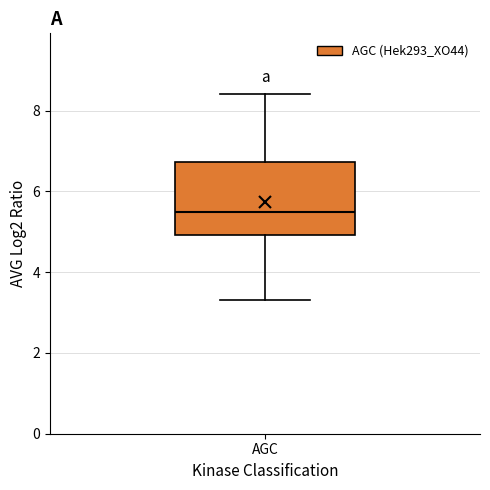

Transcribe this box plot: give where the median line is, the range the box spans, and where the two whiskers end, as read against the y-axis. The values are not printed on the chart, so give them approximately, as read against the axis.

median 5.4, box 5.0 to 6.8, whiskers 3.4 to 8.4